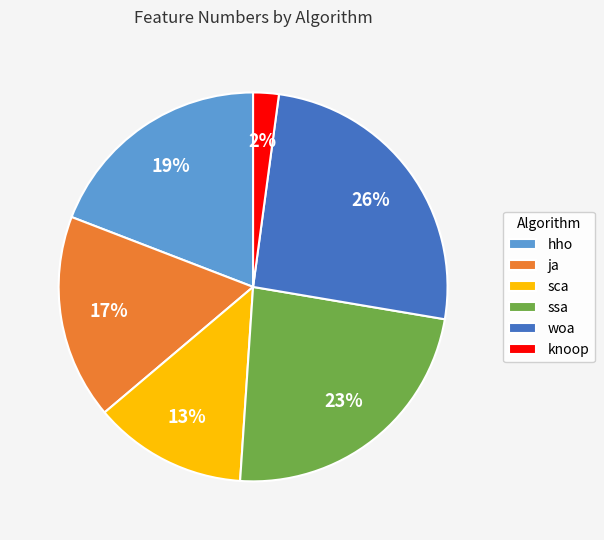

Do ssa and ja together represent more than half of the pie?

No